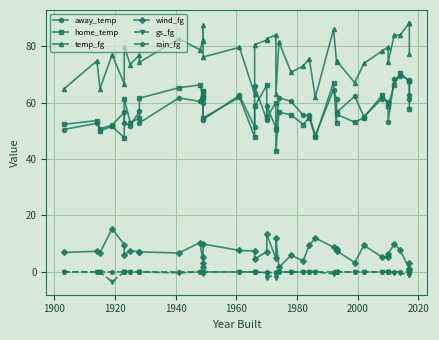

Is it true that temp_fg equals 126.6 at 23?

False